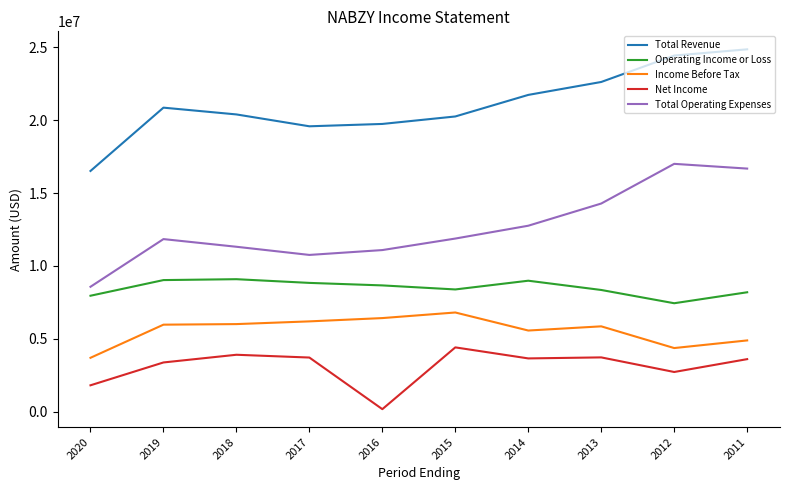

What is the greatest value displayed?

24866300